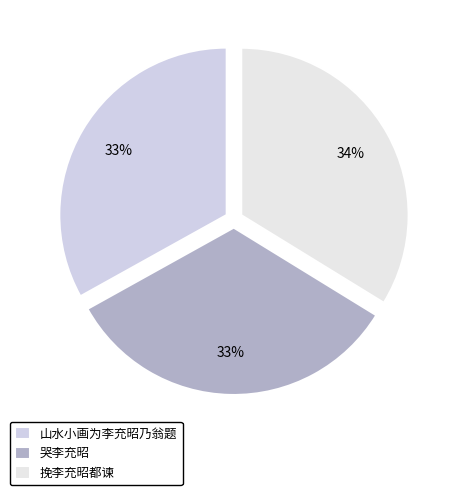

Does any single category account for the majority?

No